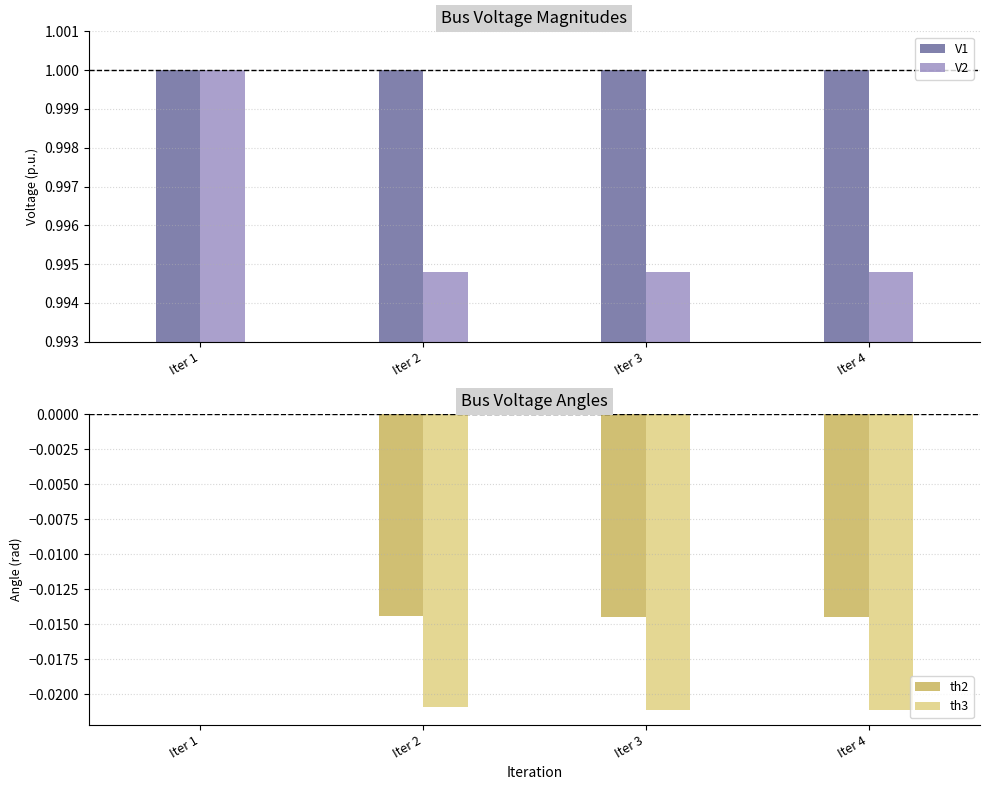

Reading left to right, transcribe all the data shown in this chart.

V1: 1.0	1.0	1.0	1.0
V2: 1.0	1.0	1.0	1.0
th2: 0.0	-0.0	-0.0	-0.0
th3: 0.0	-0.0	-0.0	-0.0